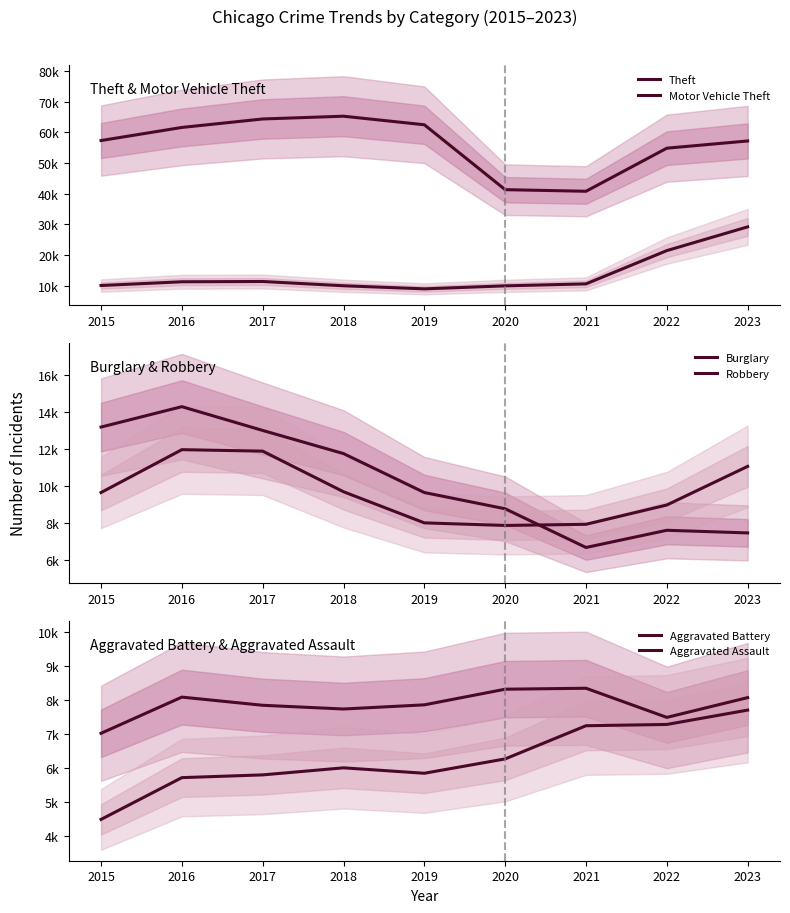

What is the maximum value for Theft?

65288